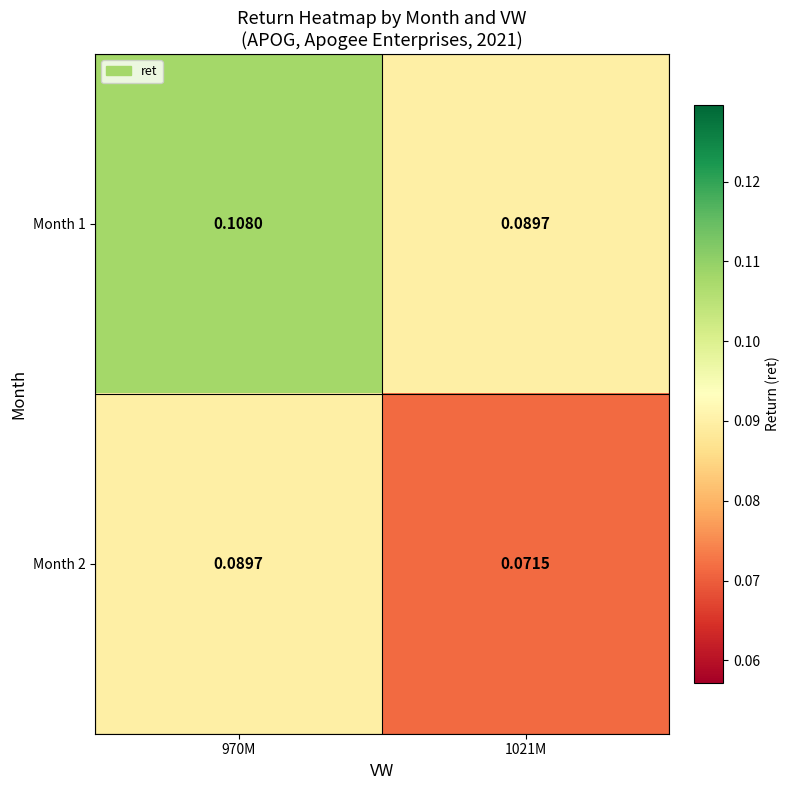

Reading left to right, what are all the values shown in this chart?

Month 1: 970M=0.1	1021M=0.1
Month 2: 970M=0.1	1021M=0.1